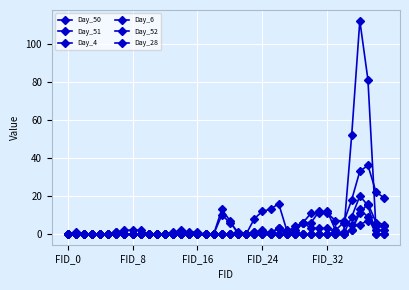

What is the maximum value shown in the chart?

112